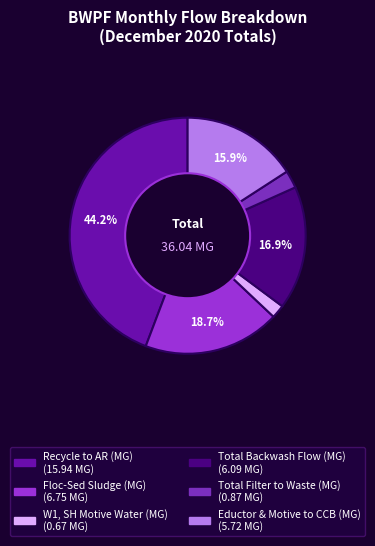

Is there a majority slice in this chart?

No